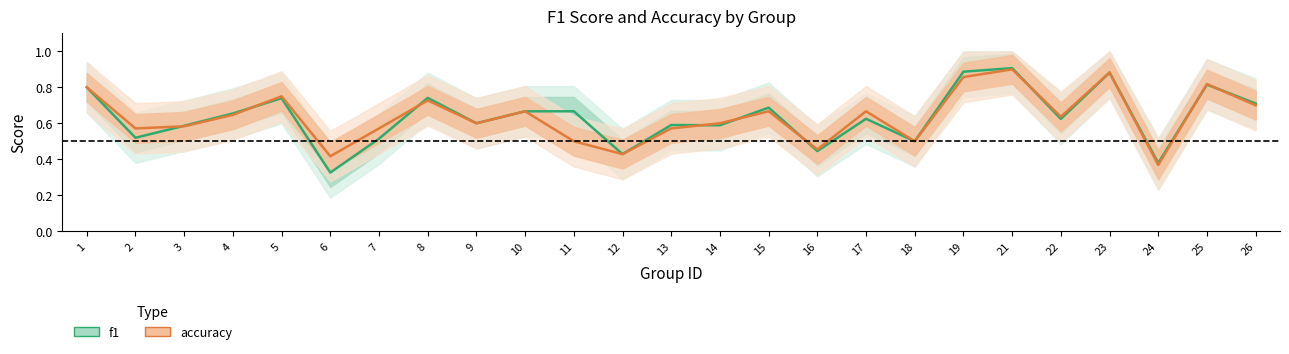

At which category does f1 reach its first local peak?

5